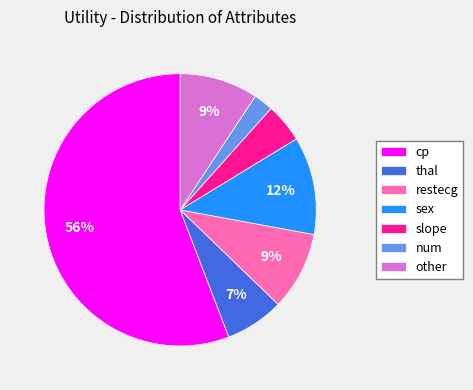

Approximately how many times larger is the value at restecg compared to cp?

0.2